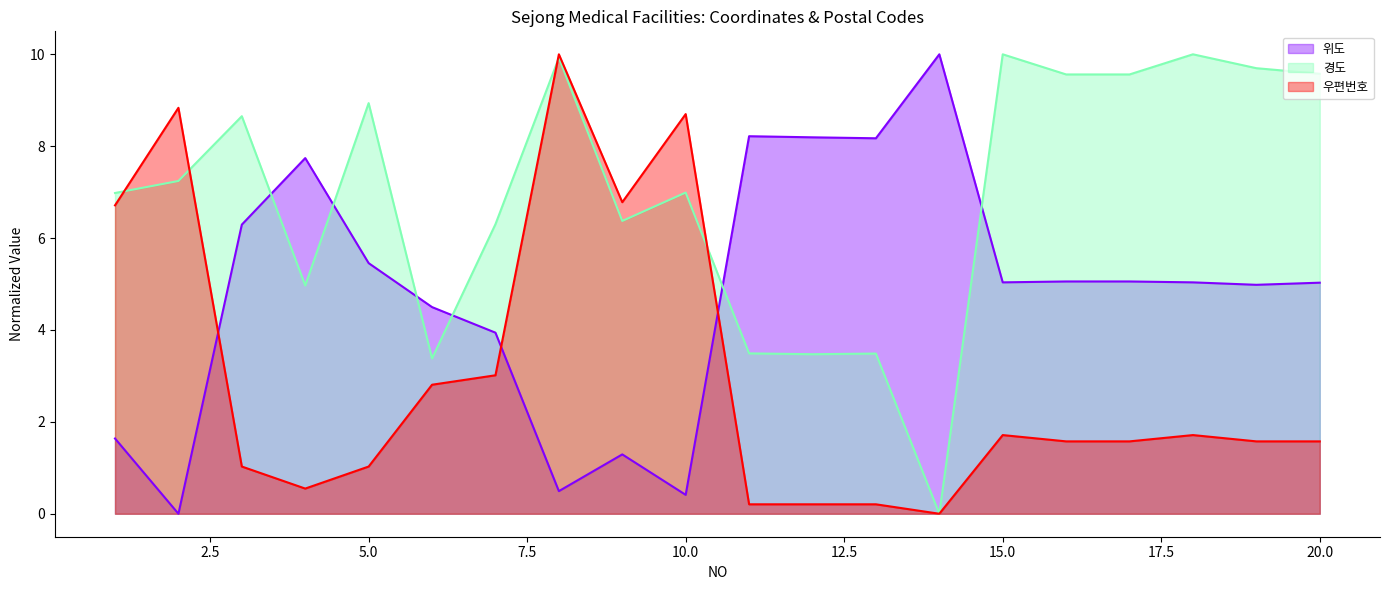

At which category does the chart reach its peak across all series?

14